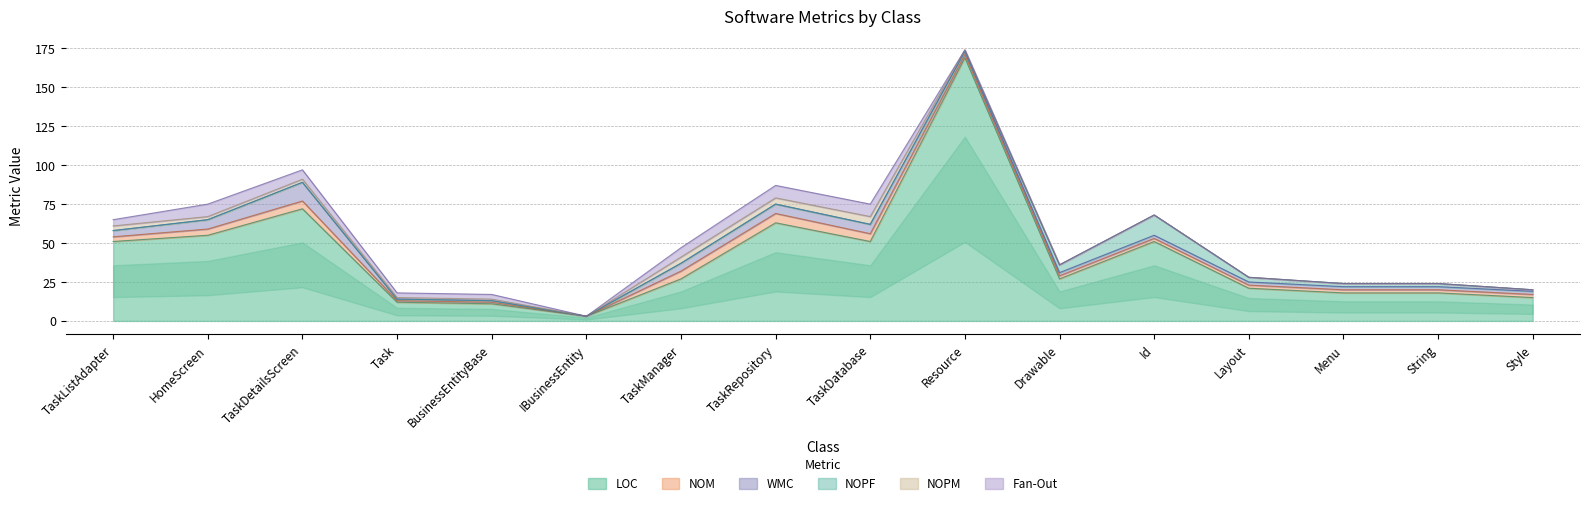

How many values in the Fan-Out series are below 3?

8